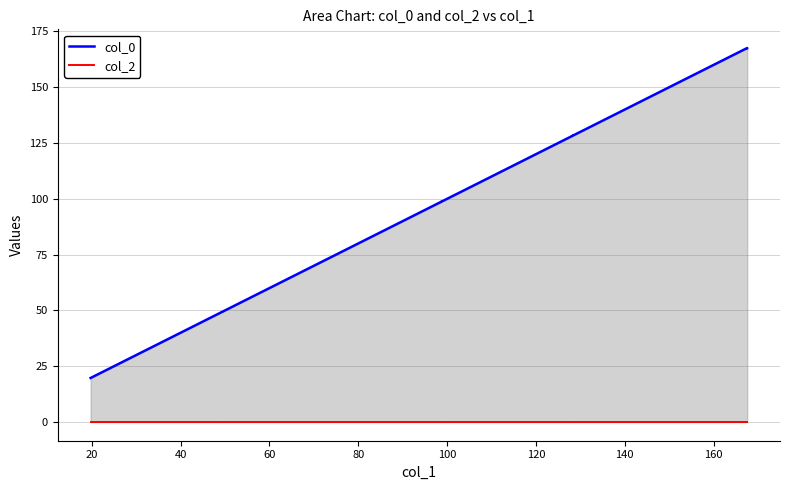

Rank the series by their maximum value, from highest to lowest.

col_0, col_2